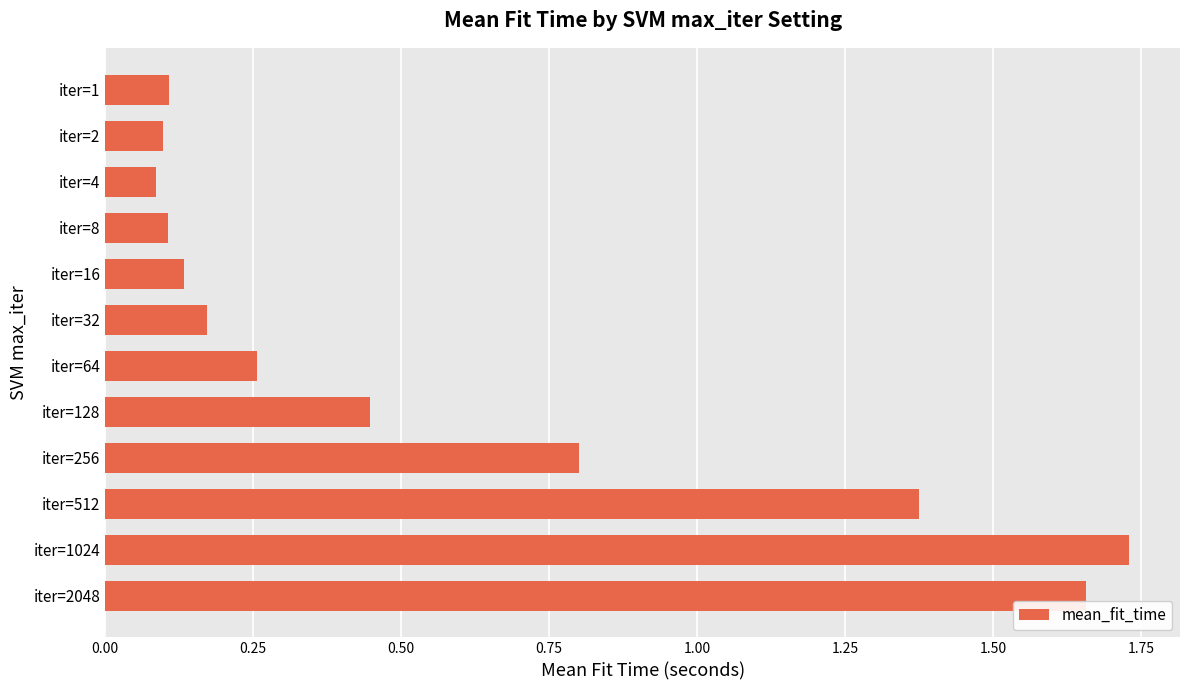

What is the change in value from iter=64 to iter=512?

+1.1